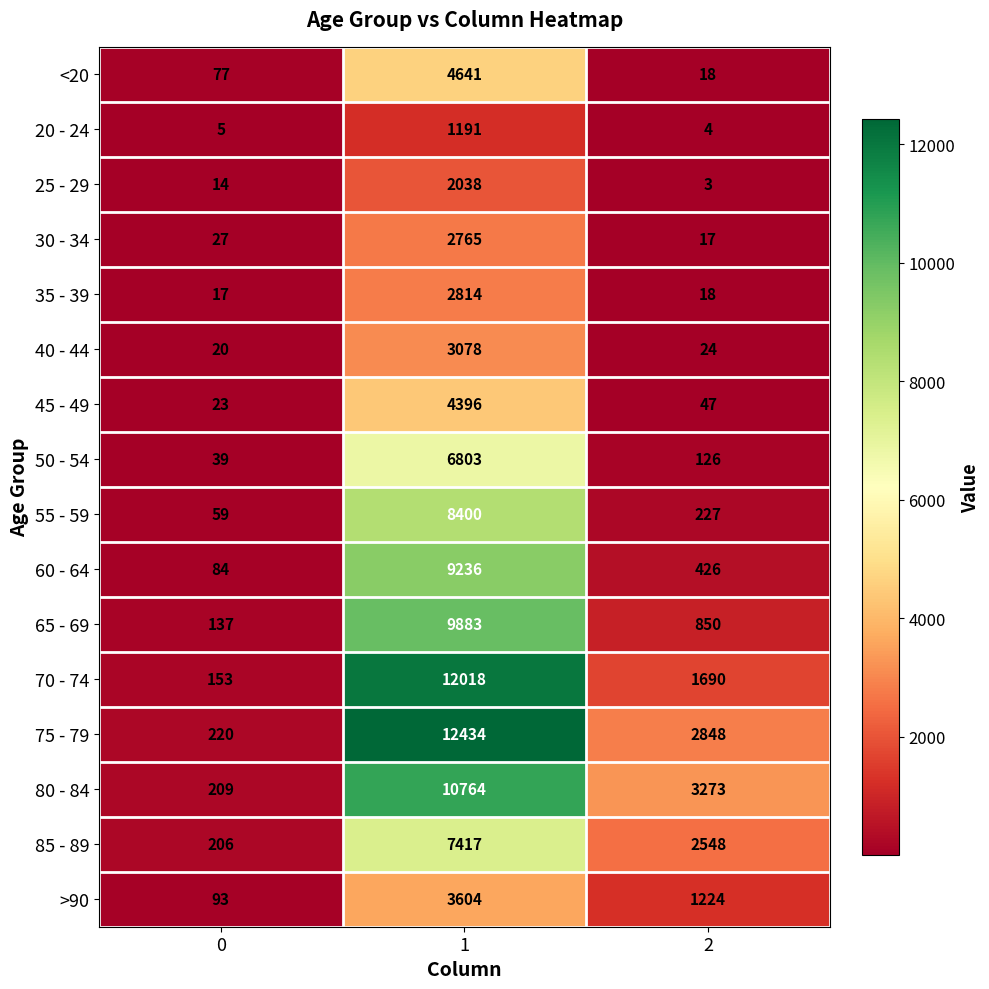

True or false: >90 has a value of 25 at 0.

False